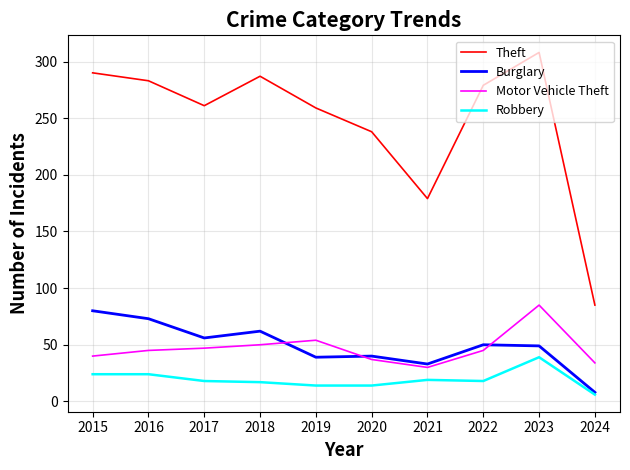

Is the value of Motor Vehicle Theft at 2023 greater than the value of Burglary at 2021?

Yes